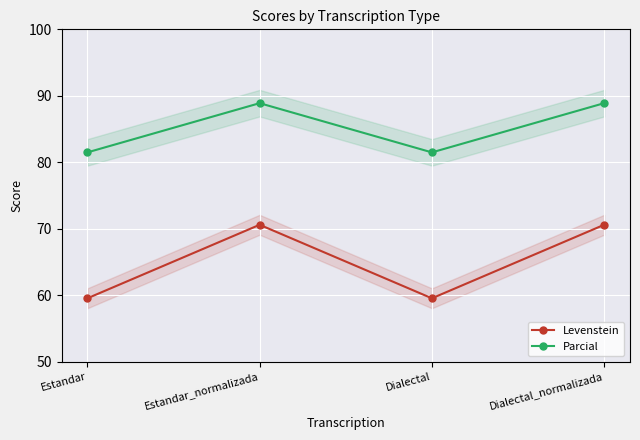

True or false: Levenstein and Parcial cross at least once.

False